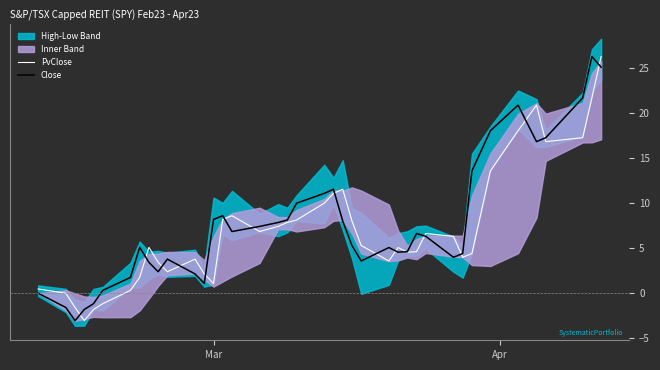

Reading left to right, what are all the values shown in this chart?

PvClose: 0.5	0.0	-1.6	-3.0	-1.8	-1.2	0.3	1.8	5.1	3.4	2.4	3.8	2.1	1.1	8.2	8.6	6.9	7.4	7.9	8.1	10.0	11.1	11.6	8.0	5.3	3.6	5.1	4.6	4.6	6.6	6.3	4.0	4.4	13.6	18.1	20.9	16.8	17.3	21.7	26.3
Close: 0.0	-1.6	-3.0	-1.8	-1.2	0.3	1.8	5.1	3.4	2.4	3.8	2.1	1.1	8.2	8.6	6.9	7.4	7.9	8.1	10.0	11.1	11.6	8.0	5.3	3.6	5.1	4.6	4.6	6.6	6.3	4.0	4.4	13.6	18.1	20.9	16.8	17.3	21.7	26.3	25.1